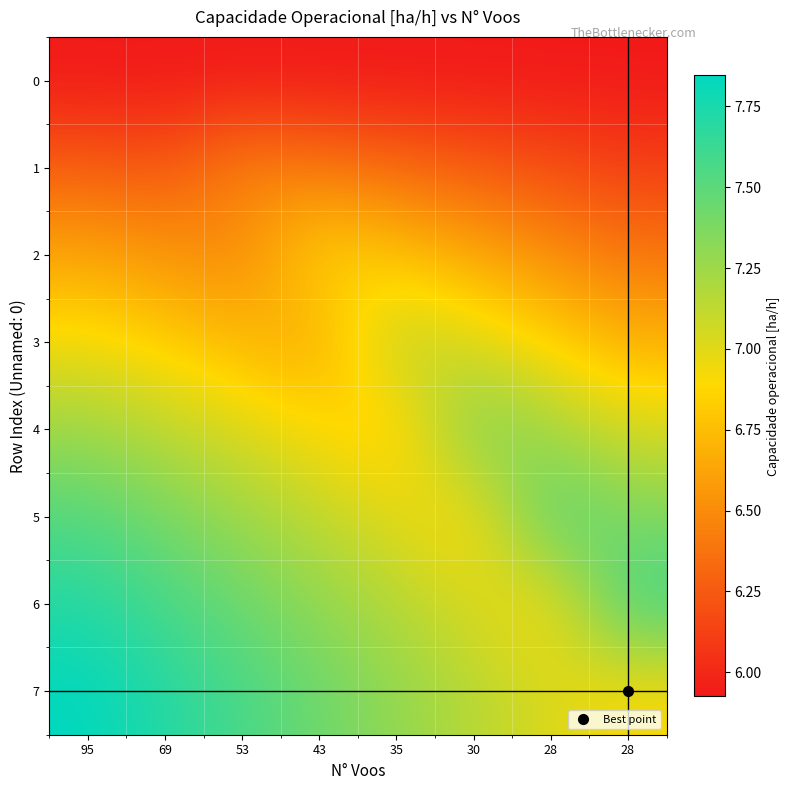

Which category has the highest value across all series?

95